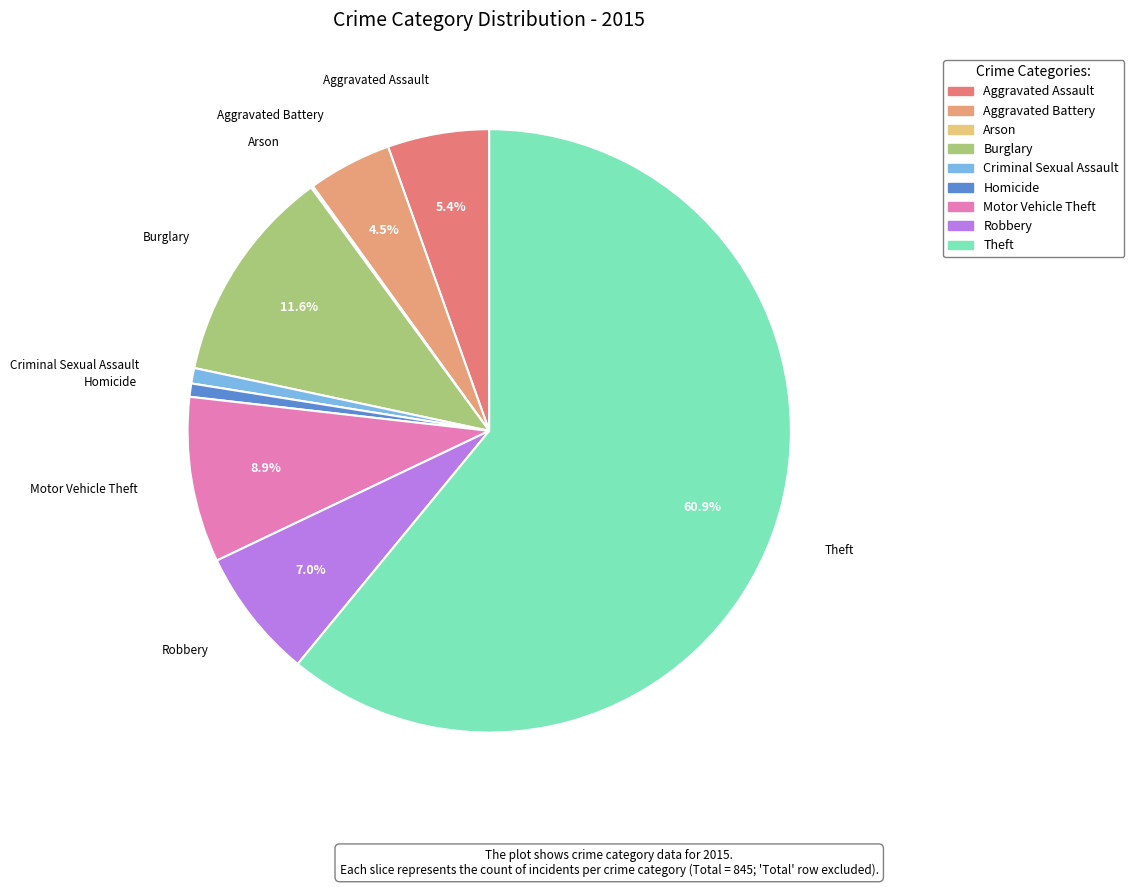

How many segments does this pie chart have?

9